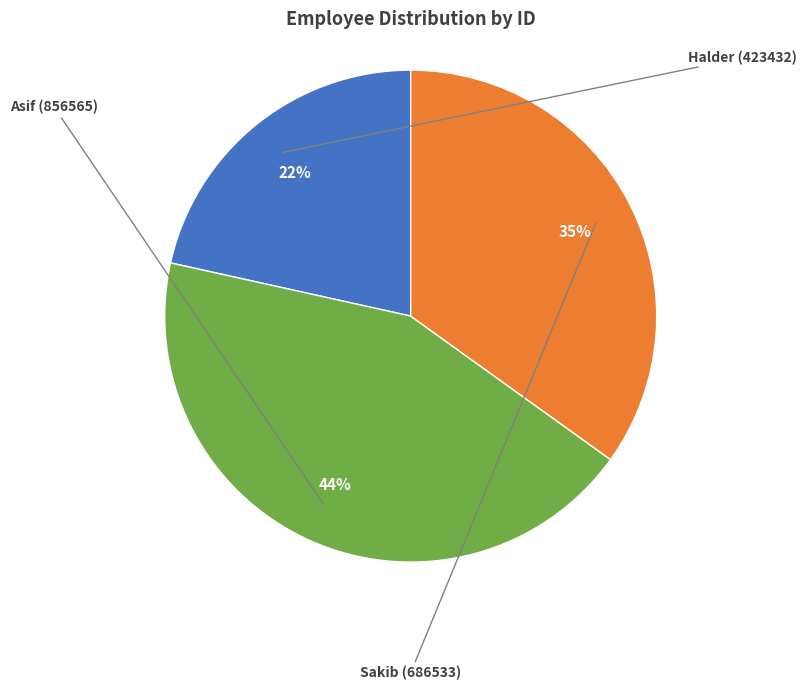

What is the largest slice in the pie chart?

Asif (856565)